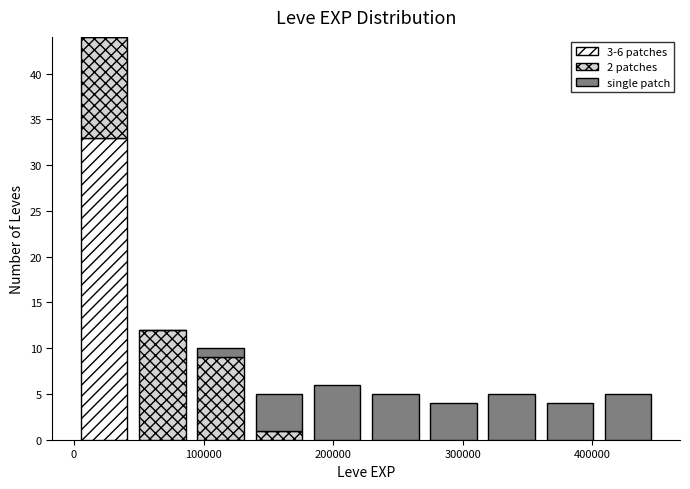

Which range on the x-axis has the tallest stacked bar (by total height)?

0 to 50000